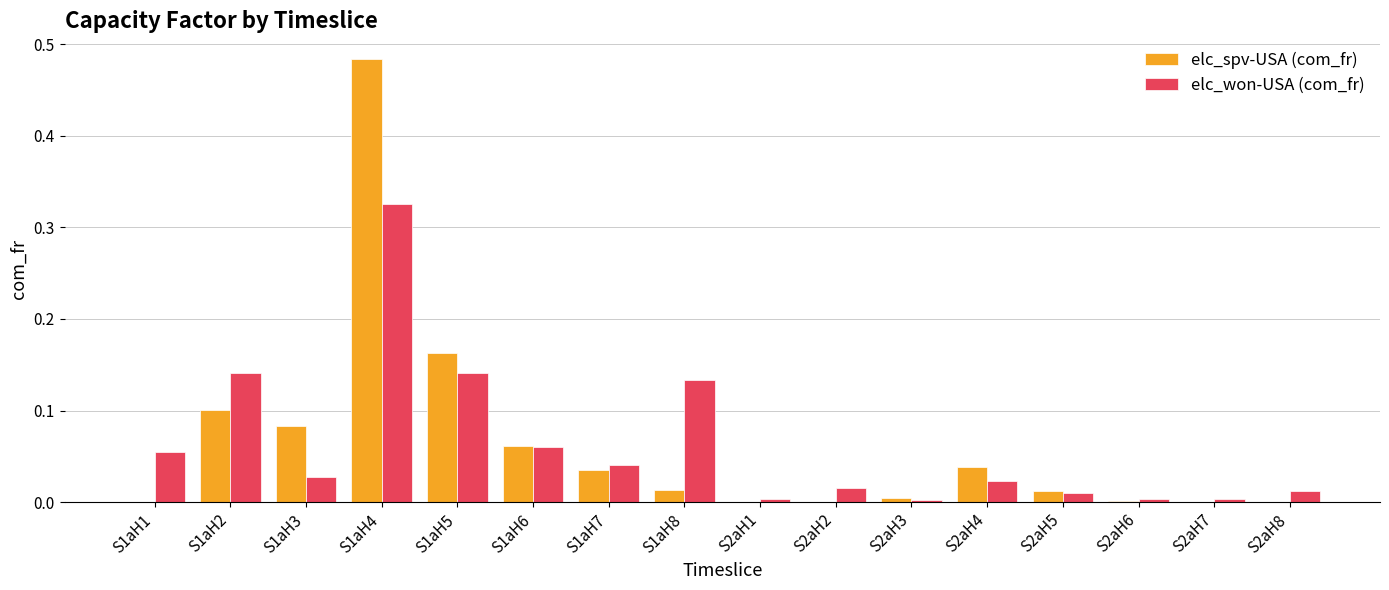

Is it true that elc_won-USA (com_fr) equals 0.0 at S2aH4?

True